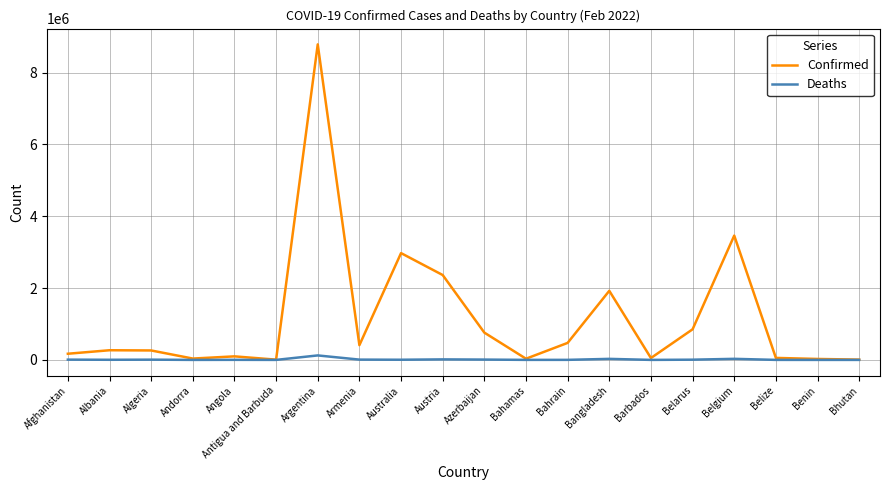

At which category is the sum across all series the highest?

Argentina